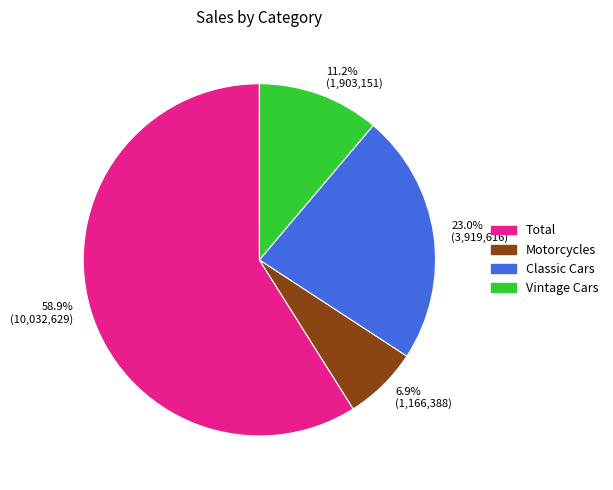

How many segments does this pie chart have?

4